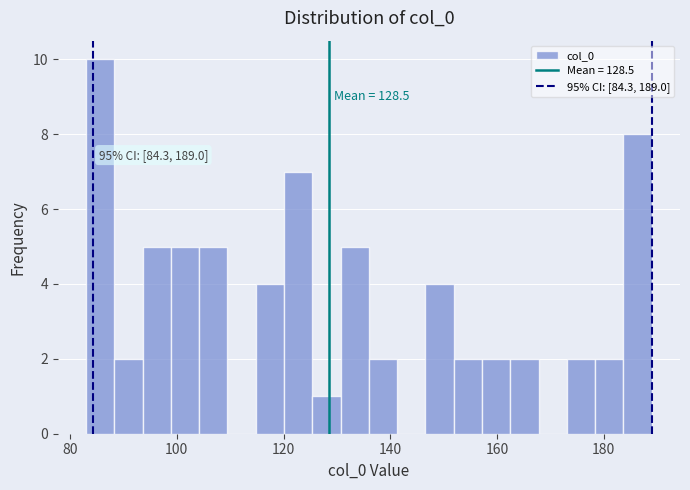

Read against the x-axis, roughly where is the centre of the tallest bar?

86